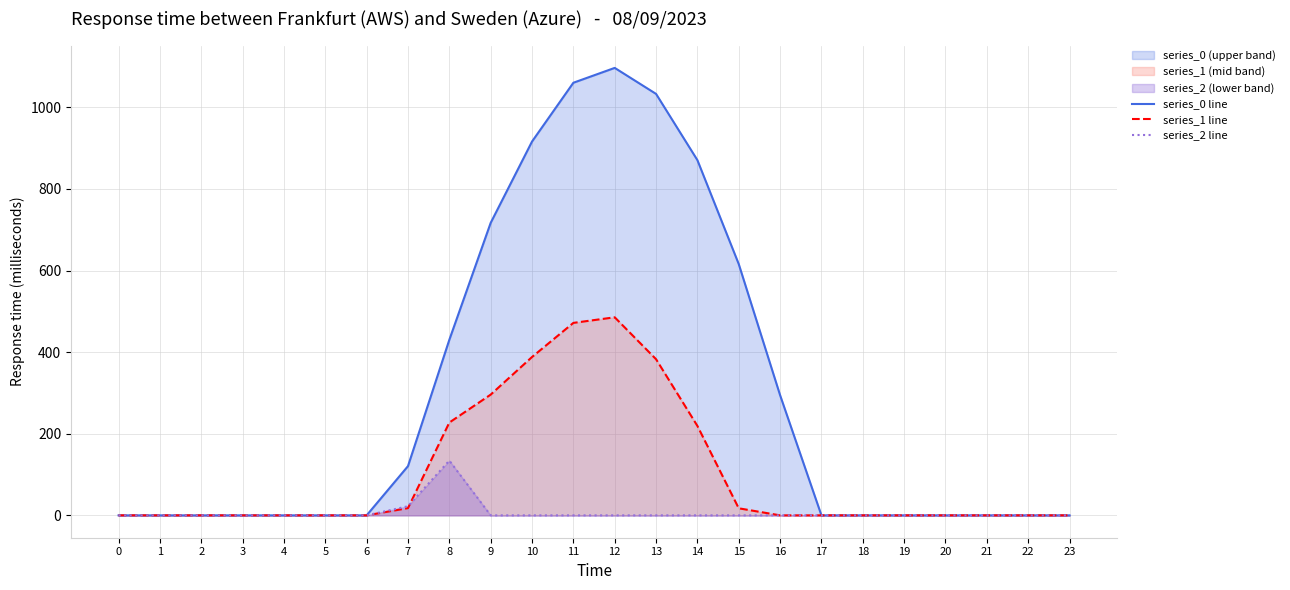

Which has a higher value, 21 or 4?

21